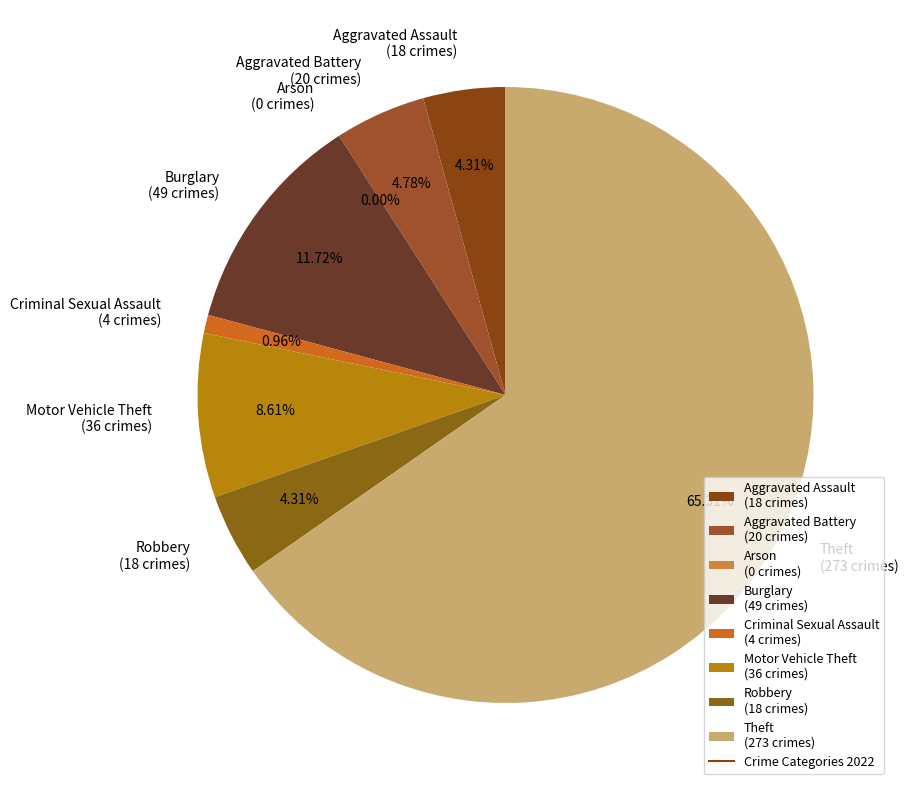

What percentage is NOT represented by Criminal Sexual Assault?

99.0%